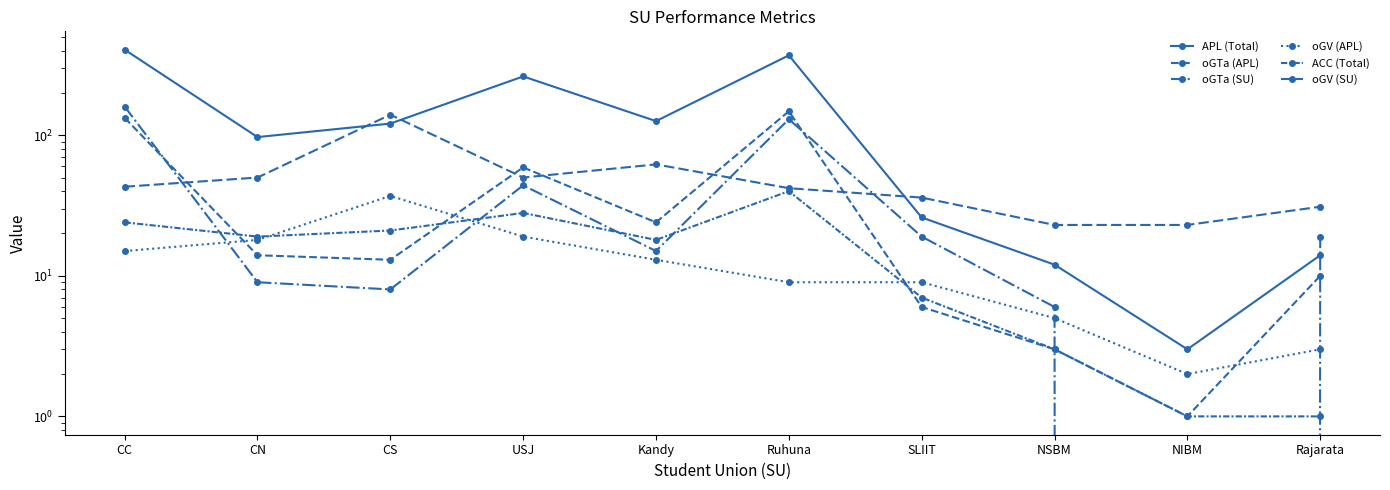

What position from the right is Ruhuna?

5